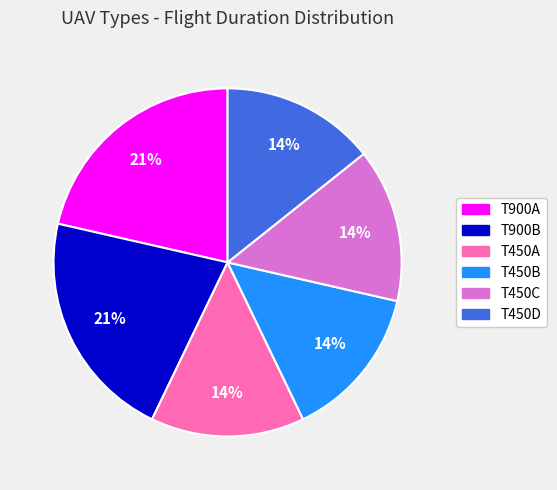

To the nearest percent, what is the average slice percentage?

17%